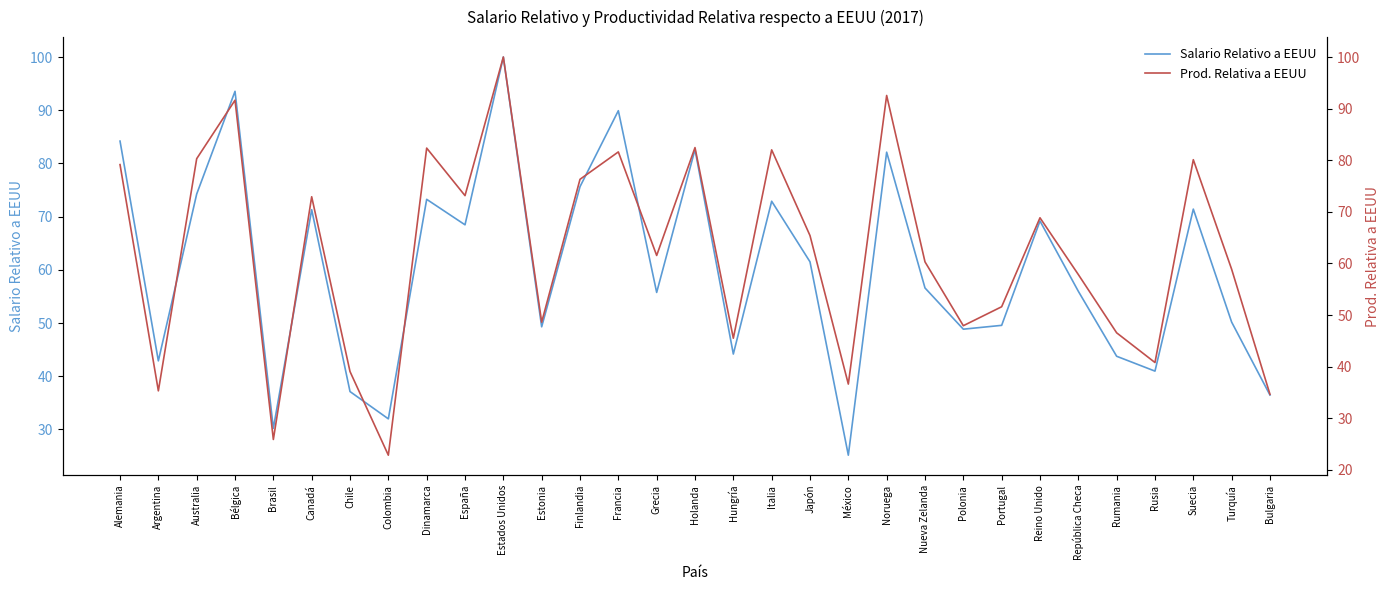

At which label is Salario Relativo a EEUU closest to 62?

Japón